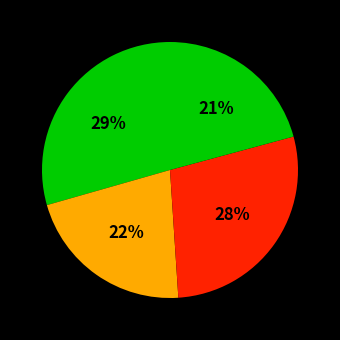

Is there any slice that represents more than half of the pie?

No